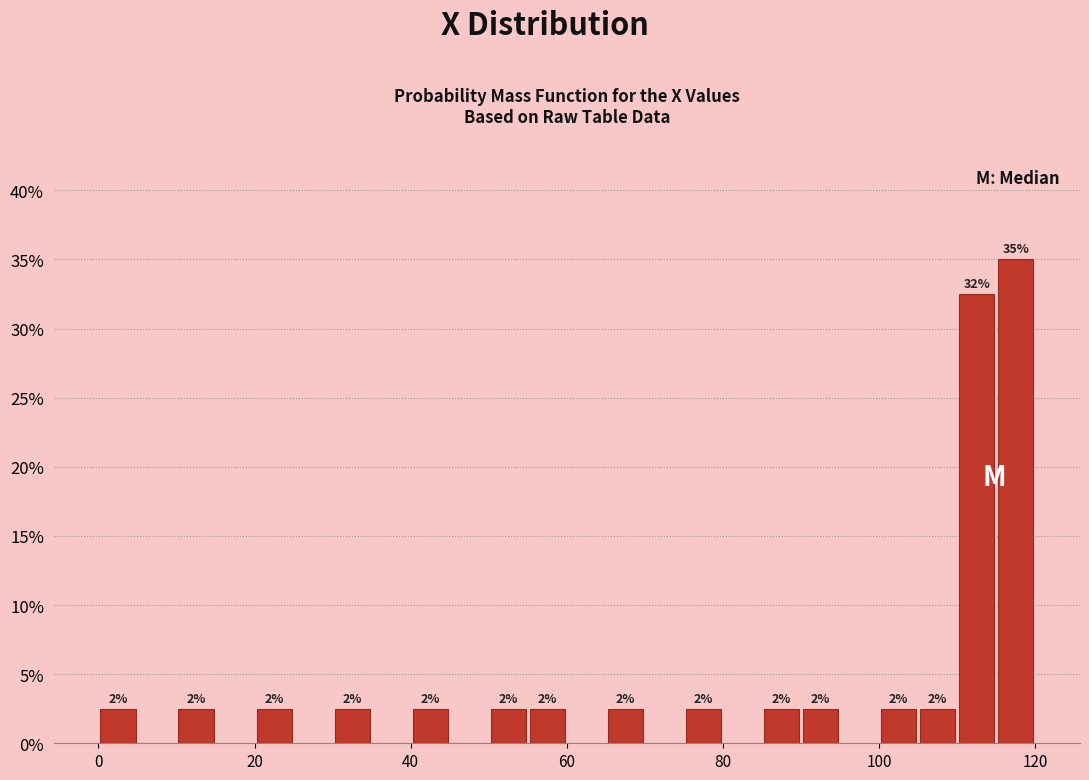

Read against the x-axis, roughly where is the centre of the tallest bar?

118